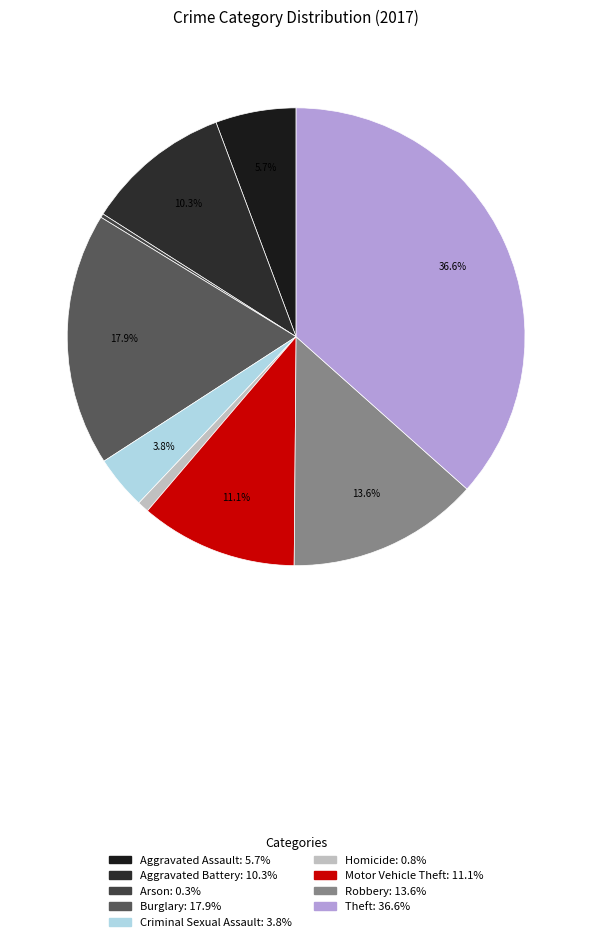

True or false: Criminal Sexual Assault accounts for 1% of the total.

False